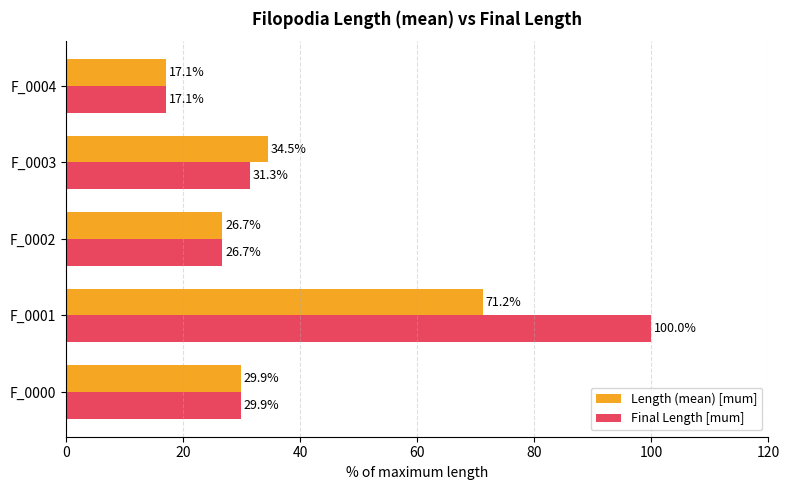

At which label is Final Length [mum] closest to 58?

F_0003